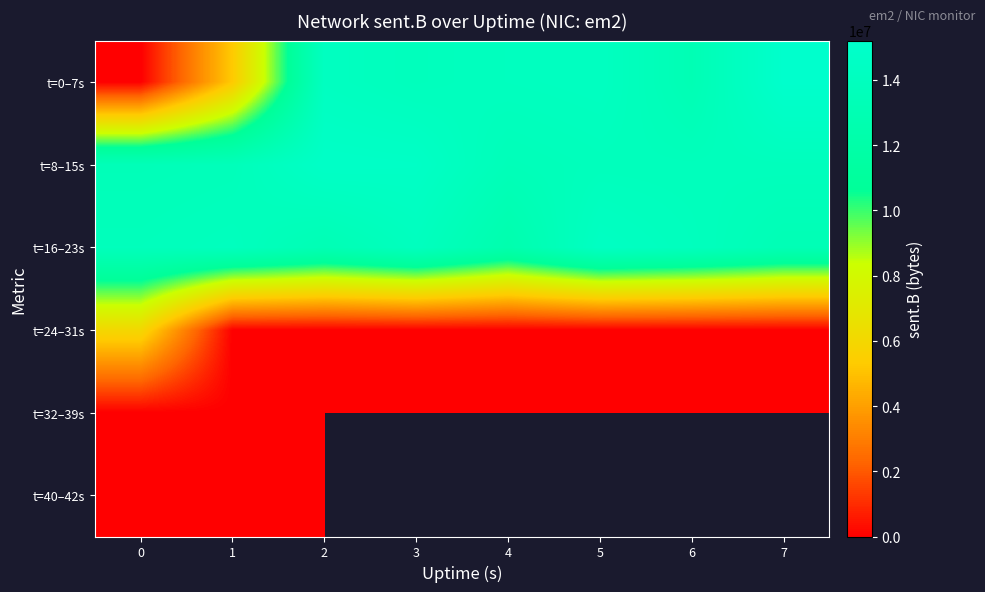

The value of t=16–23s at 4 is 5035202.4. True or false?

False